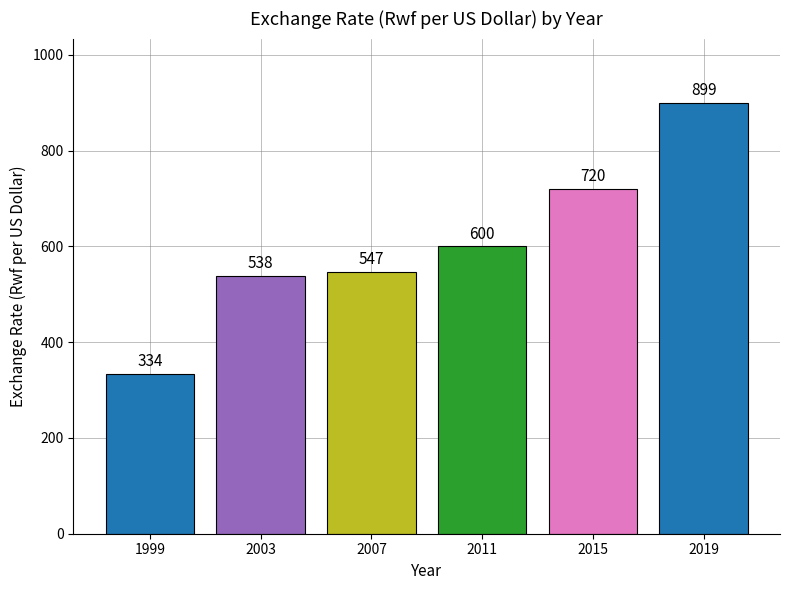

How many data points are less than 600?

3